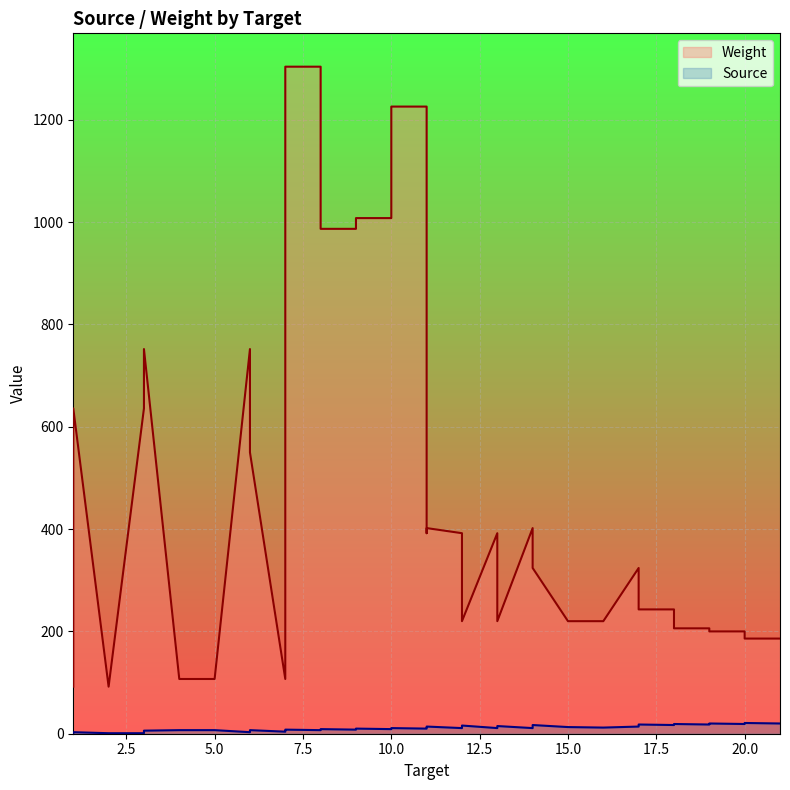

True or false: Weight and Source intersect in this chart.

False